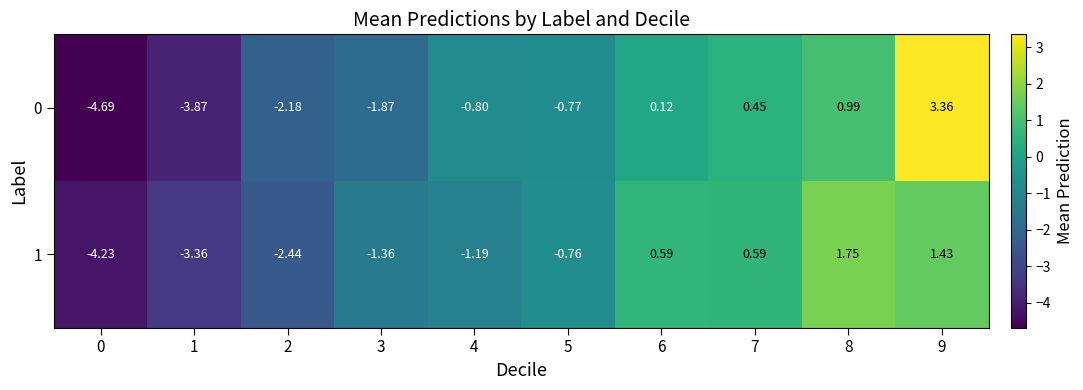

At how many categories does at least one series exceed 2?

1